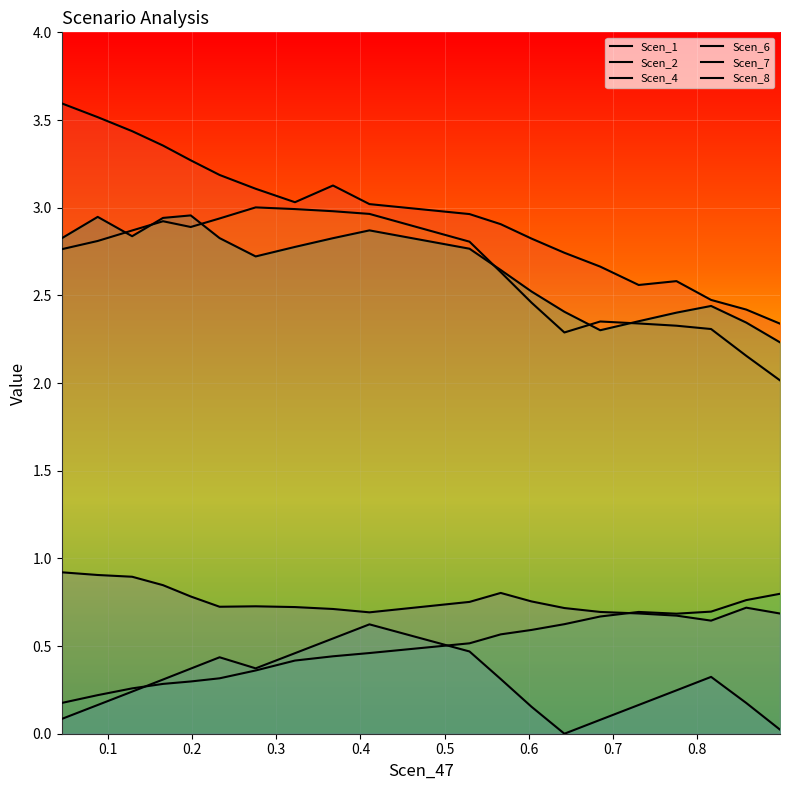

What is the minimum value for Scen_7?

0.6